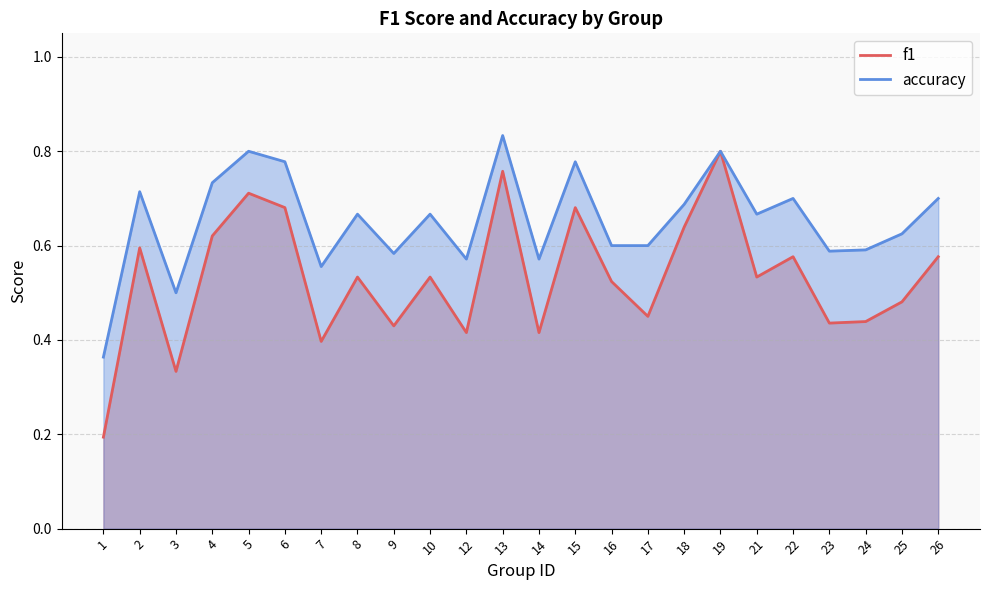

What are all the series names shown in the legend?

f1, accuracy